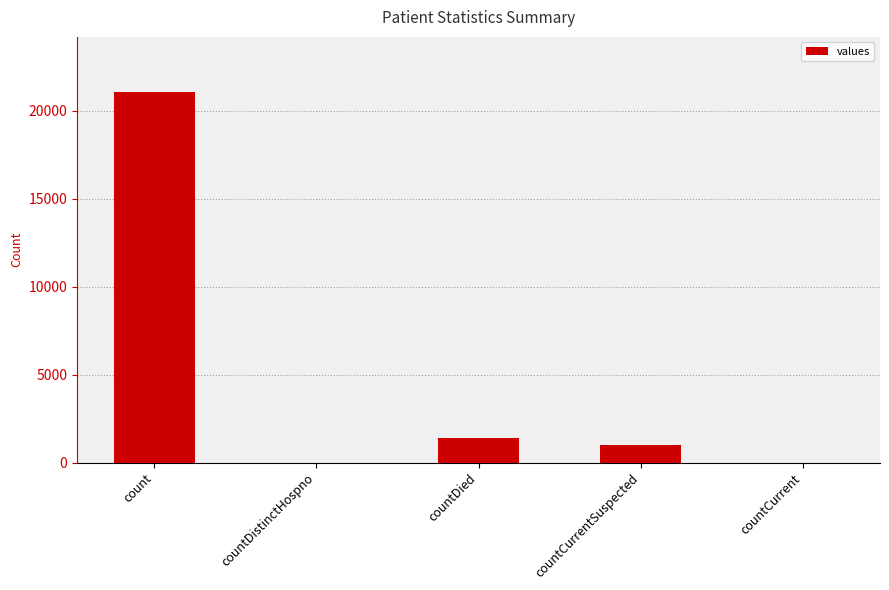

Reading left to right, list all the values displayed in this chart.

count=21050	countDistinctHospno=0	countDied=1405	countCurrentSuspected=1006	countCurrent=0